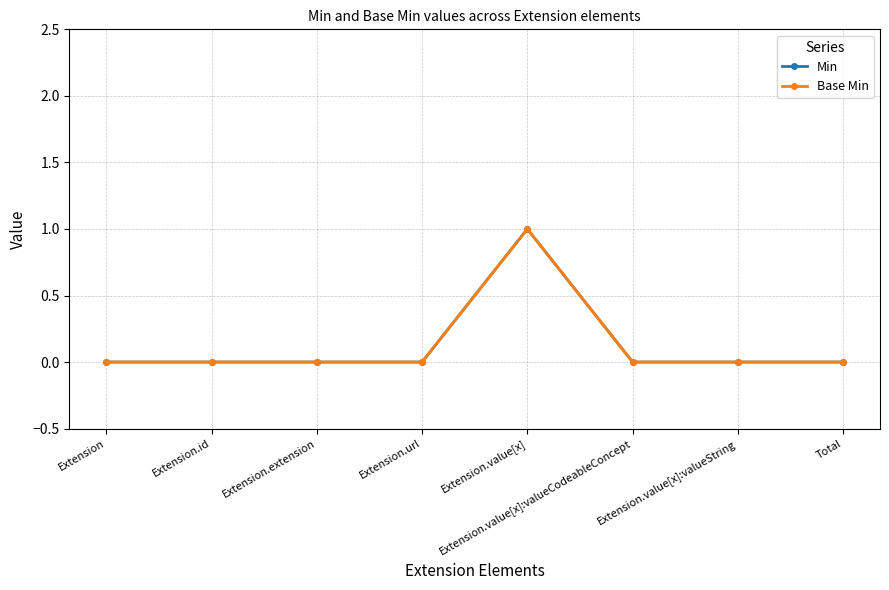

Is this an area chart (filled region under the line)?

No